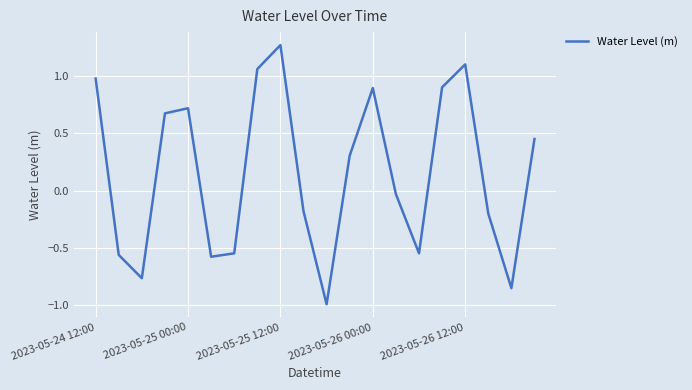

What is the smallest value displayed?

-1.0